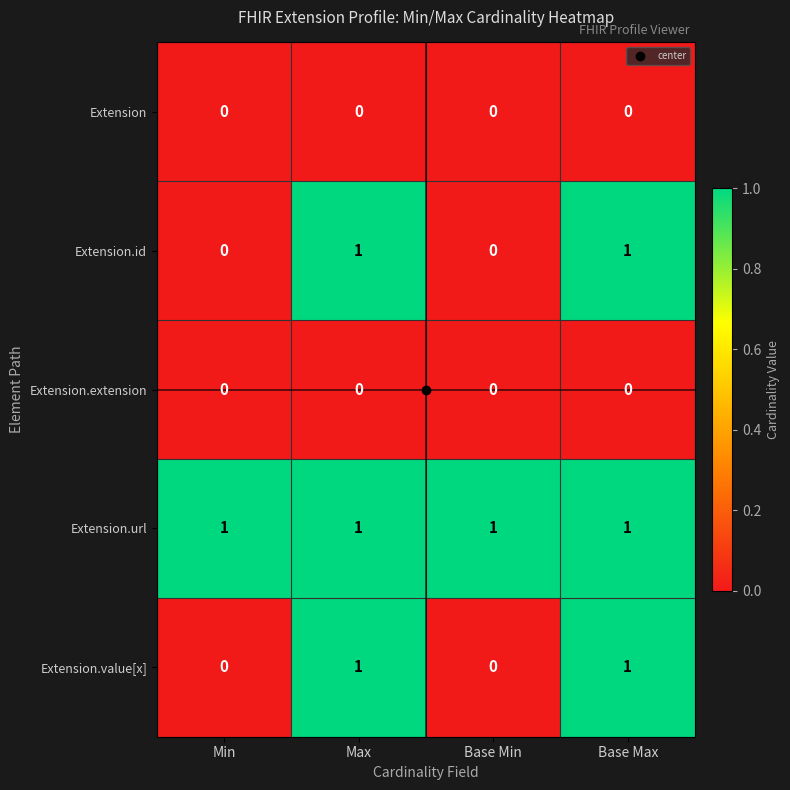

Count the Extension.value[x] values in the range 0 to 1.

4